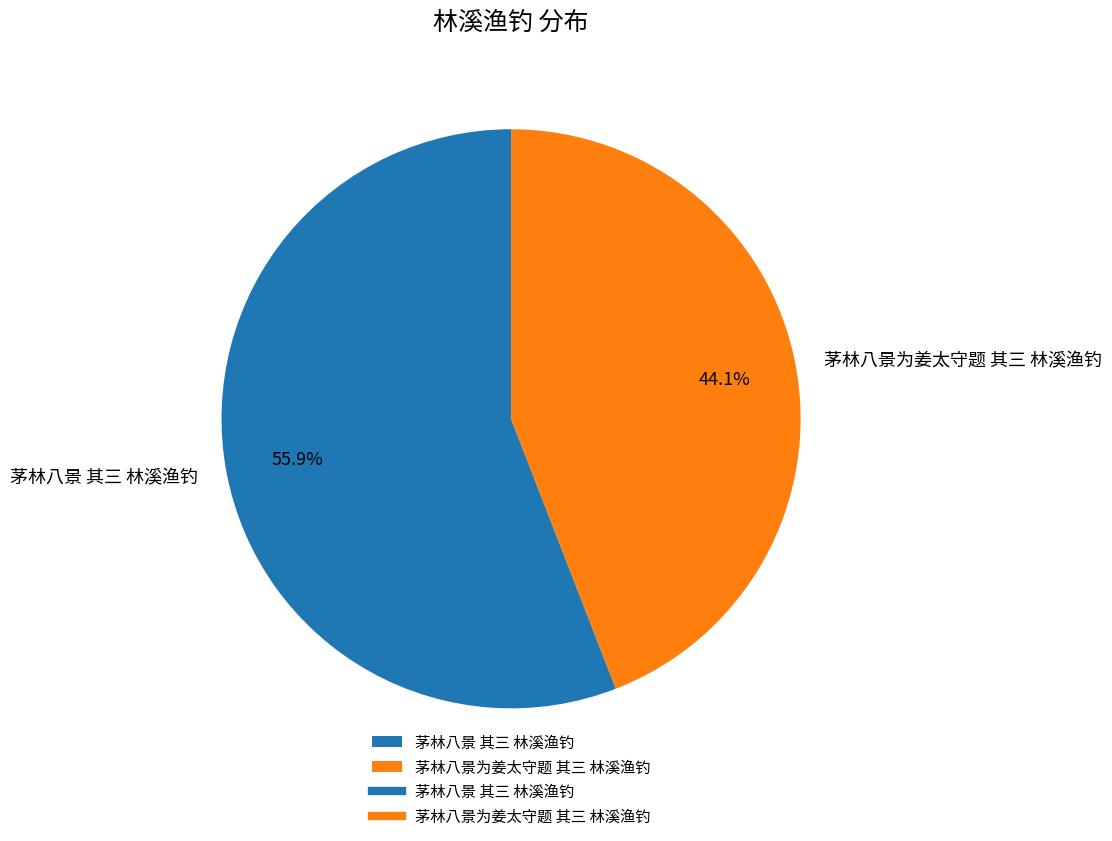

What is the ratio of the value at 茅林八景为姜太守题 其三 林溪渔钓 to the value at 茅林八景 其三 林溪渔钓?

0.8